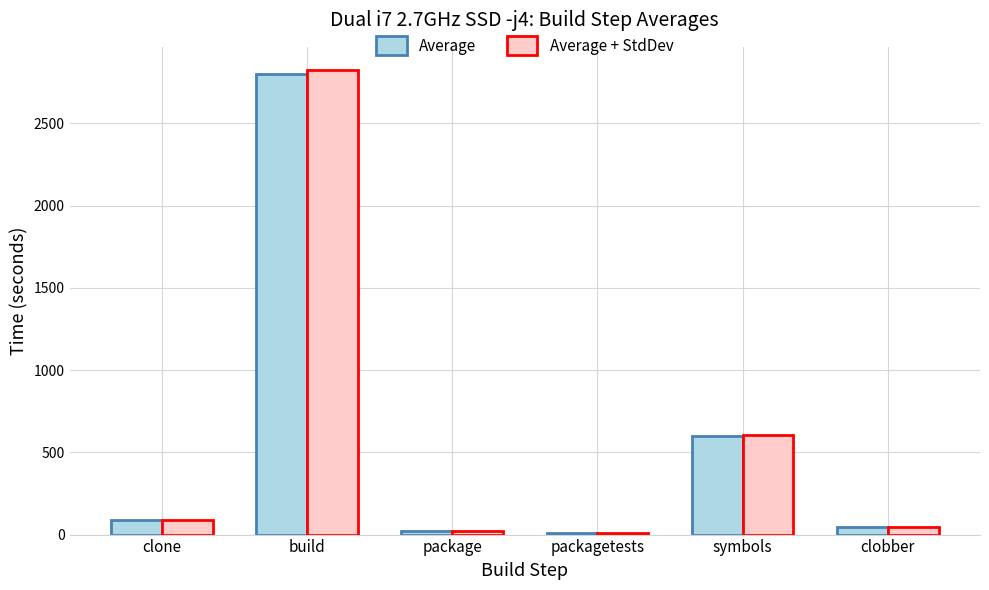

Which series has the largest range (max minus min)?

Average + StdDev